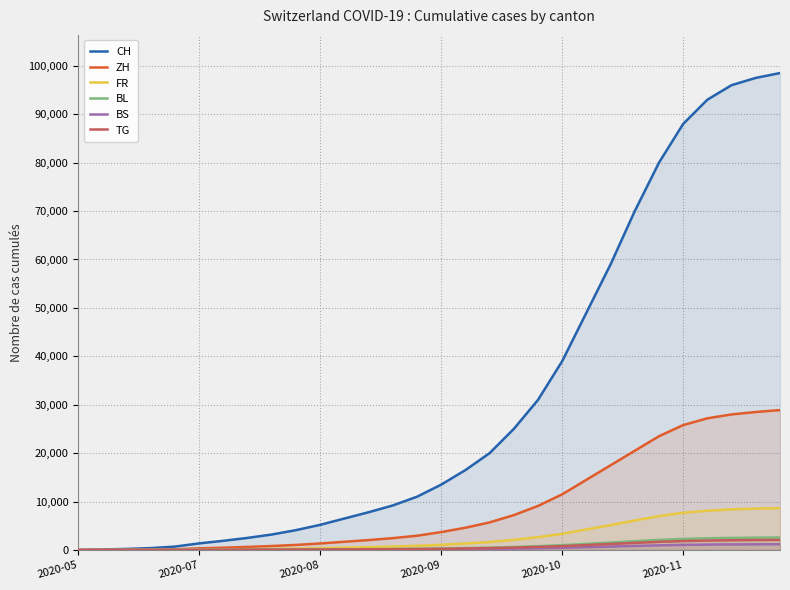

Does the chart display data point markers on the line(s)?

No